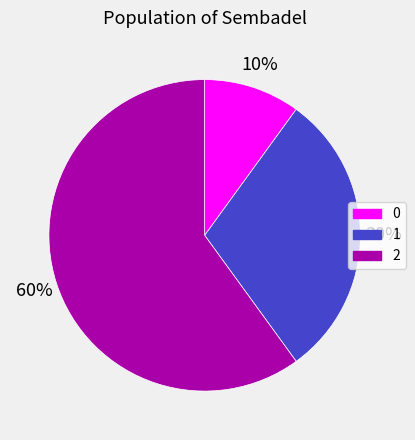

To the nearest percent, what is the average slice percentage?

33%